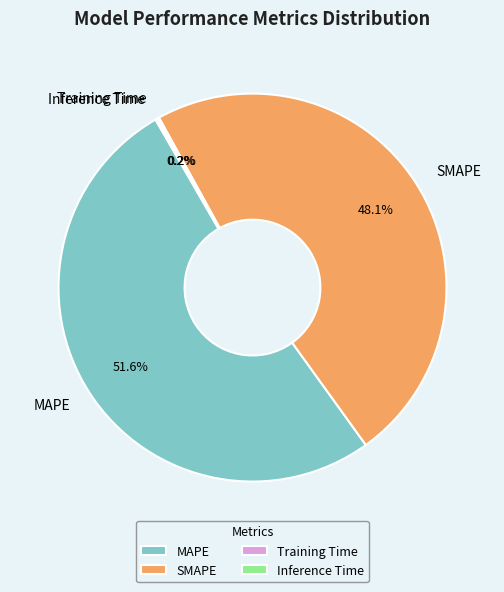

Is there a majority slice in this chart?

Yes